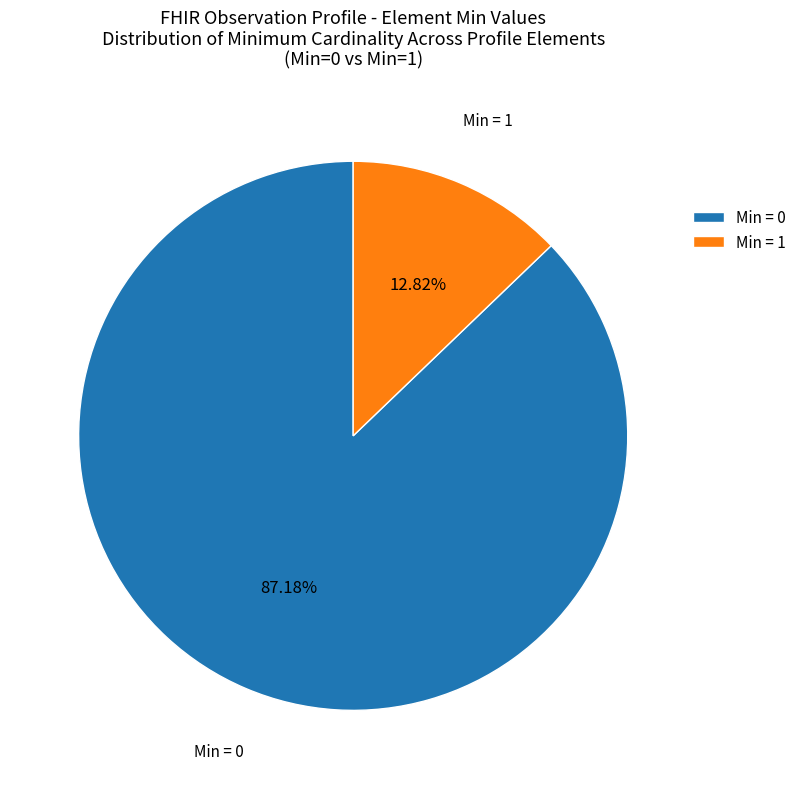

Combined, do Min = 1 and Min = 0 account for over 50%?

Yes